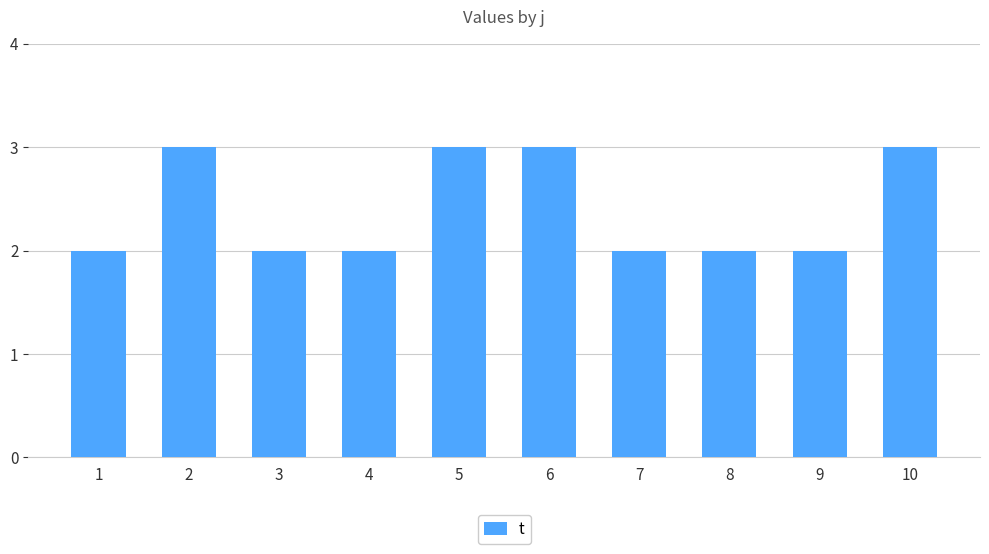

Reading right to left, extract all data points from this chart.

10=3	9=2	8=2	7=2	6=3	5=3	4=2	3=2	2=3	1=2